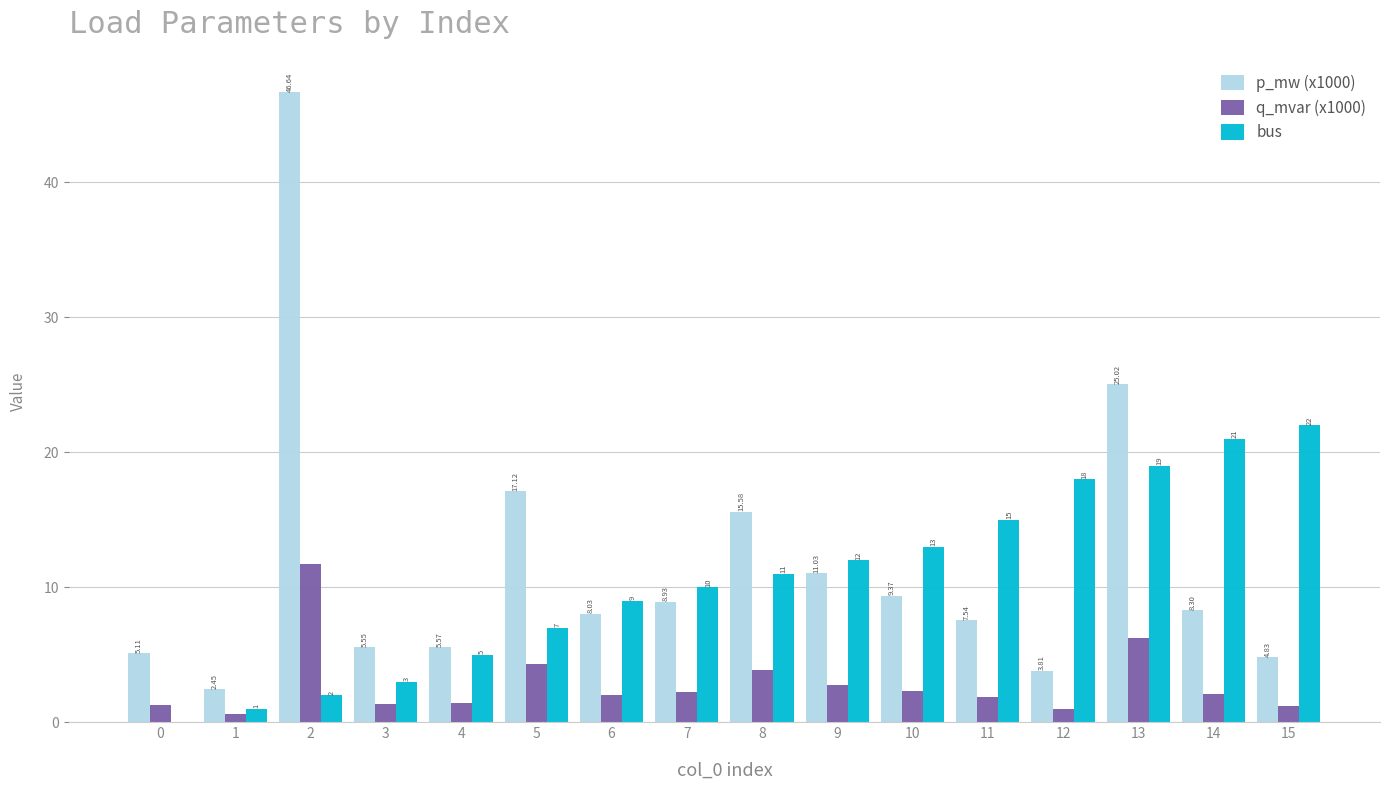

What is the total value across all series at 14?

31.4